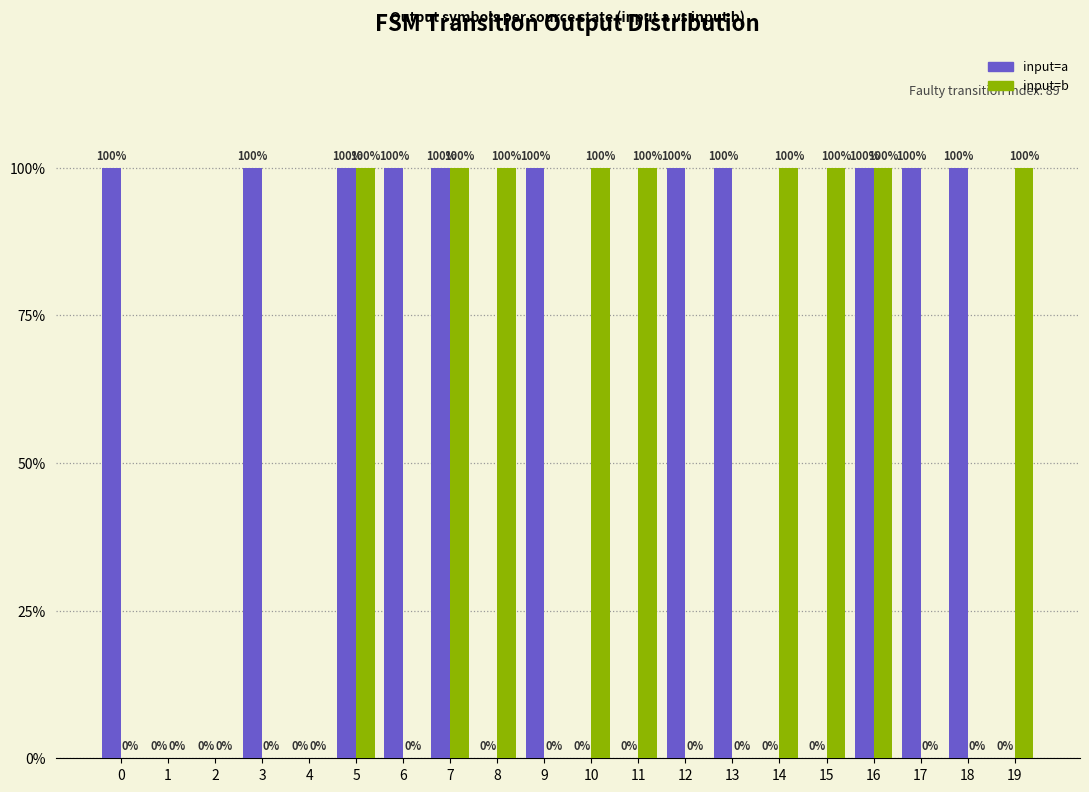

Are the bars horizontal?

No